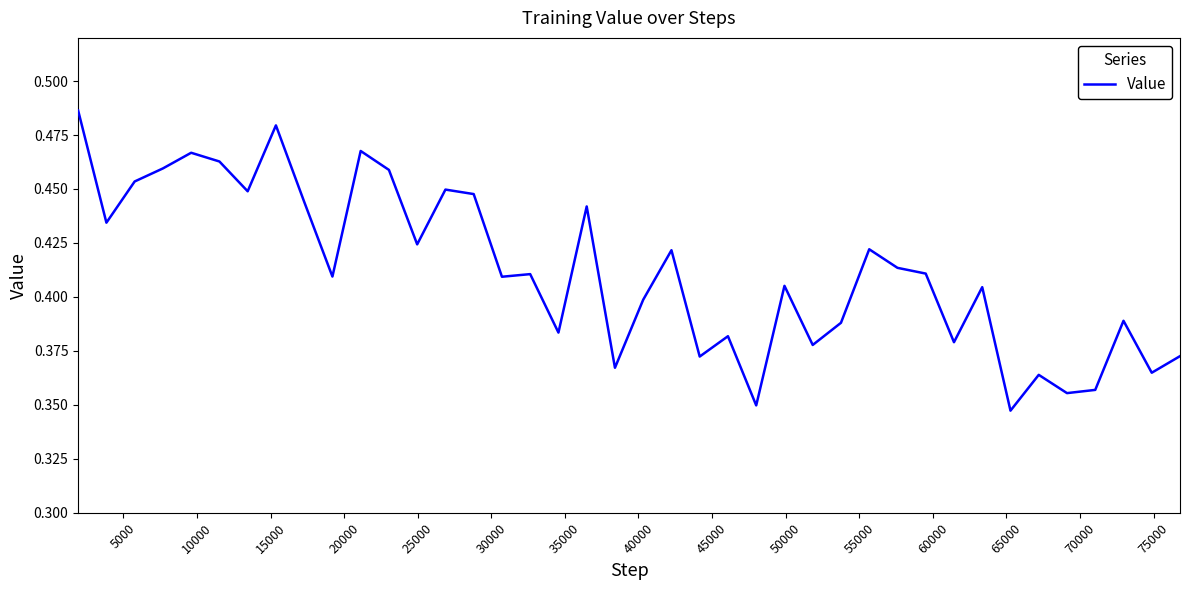

How many lines are shown in the chart?

1